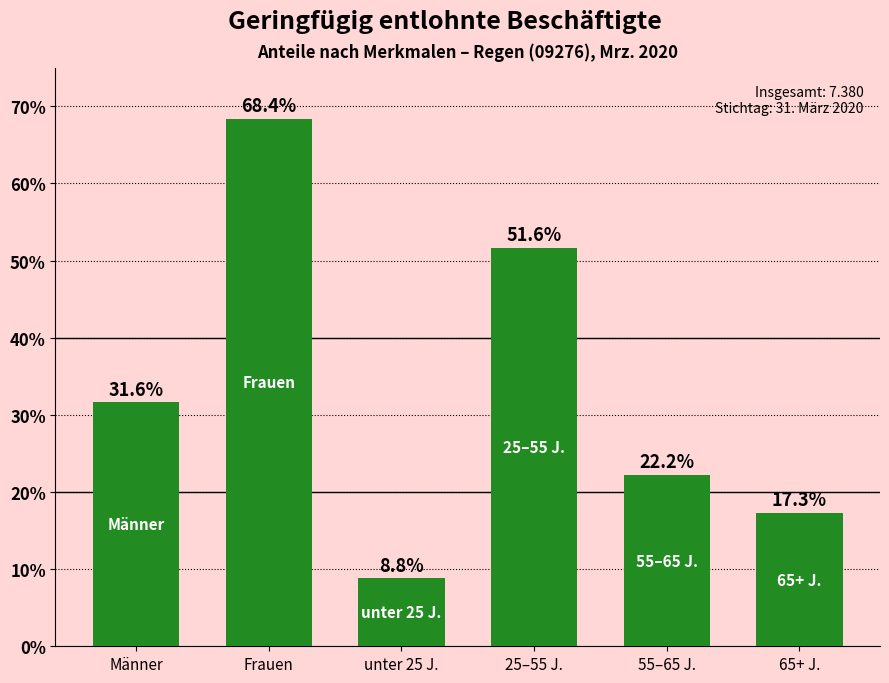

What is the label of the 6th bar from the left?

65+ J.